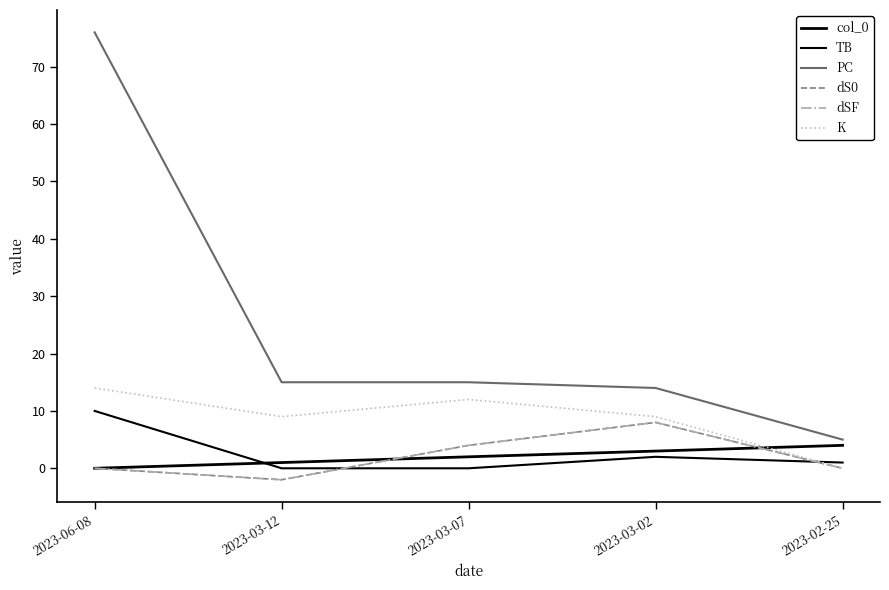

True or false: dS0 has a value of -5 at 2023-02-25.

False